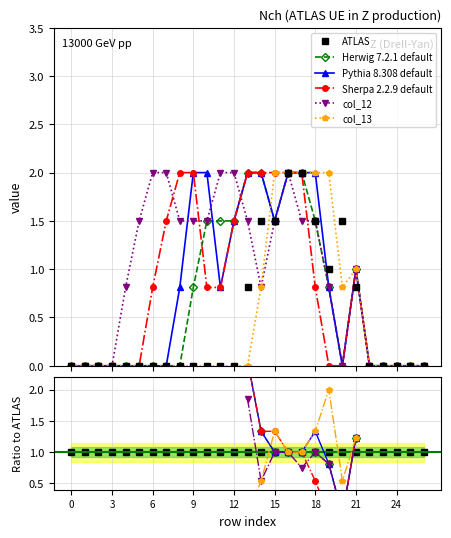

True or false: col_12 and col_13 intersect in this chart.

False